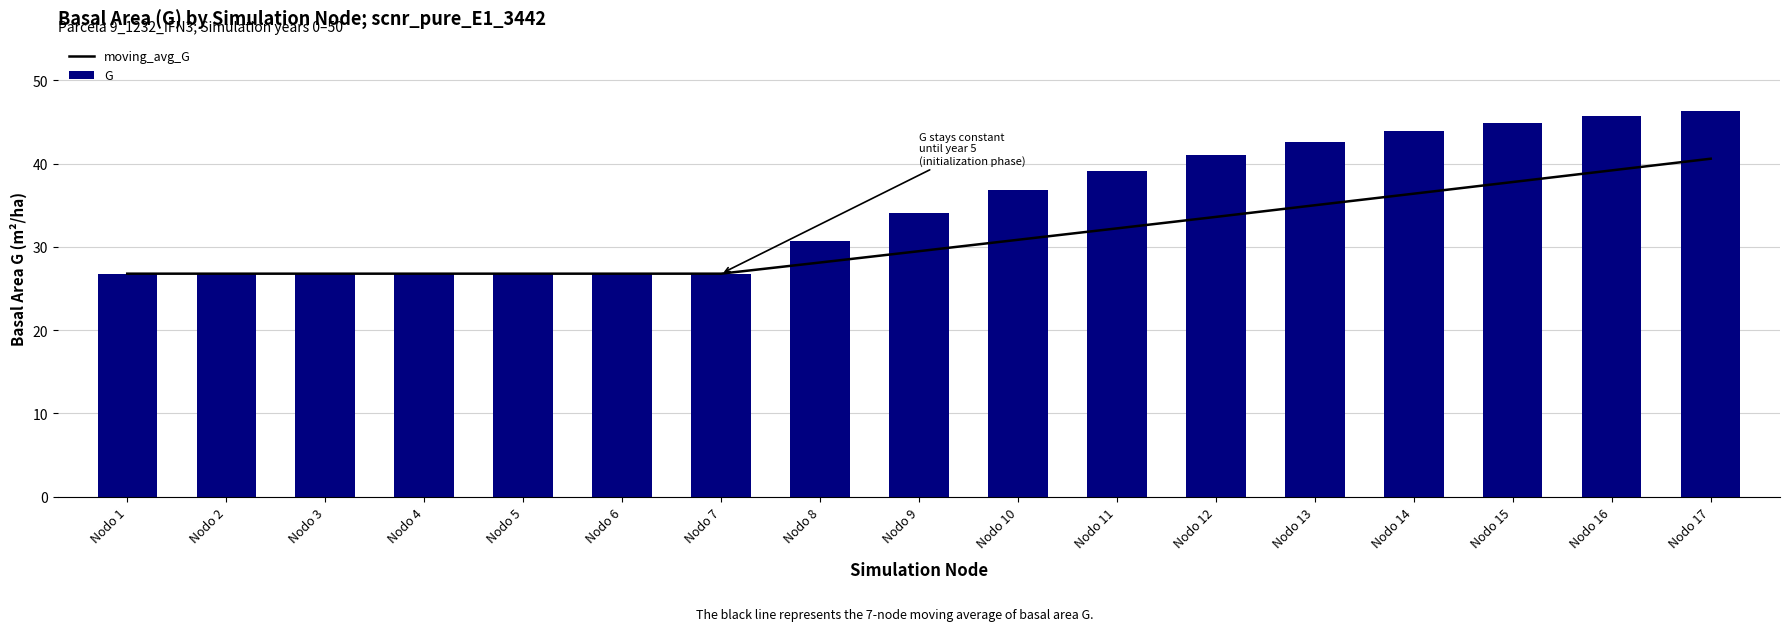

Reading right to left, list all the values displayed in this chart.

moving_avg_G: Nodo 17=40.6	Nodo 16=39.2	Nodo 15=37.8	Nodo 14=36.4	Nodo 13=35.0	Nodo 12=33.6	Nodo 11=32.2	Nodo 10=30.9	Nodo 9=29.5	Nodo 8=28.1	Nodo 7=26.8	Nodo 6=26.8	Nodo 5=26.8	Nodo 4=26.8	Nodo 3=26.8	Nodo 2=26.8	Nodo 1=26.8
G: Nodo 17=46.4	Nodo 16=45.7	Nodo 15=44.9	Nodo 14=43.9	Nodo 13=42.6	Nodo 12=41.1	Nodo 11=39.2	Nodo 10=36.9	Nodo 9=34.1	Nodo 8=30.7	Nodo 7=26.8	Nodo 6=26.8	Nodo 5=26.8	Nodo 4=26.8	Nodo 3=26.8	Nodo 2=26.8	Nodo 1=26.8